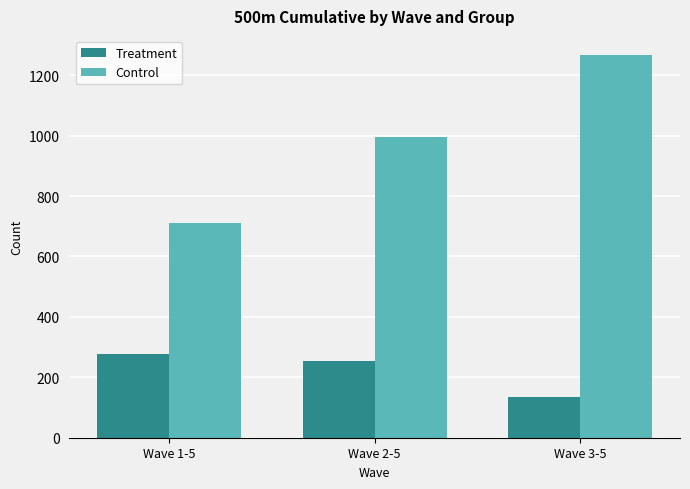

The value of Treatment at Wave 3-5 is 192. True or false?

False